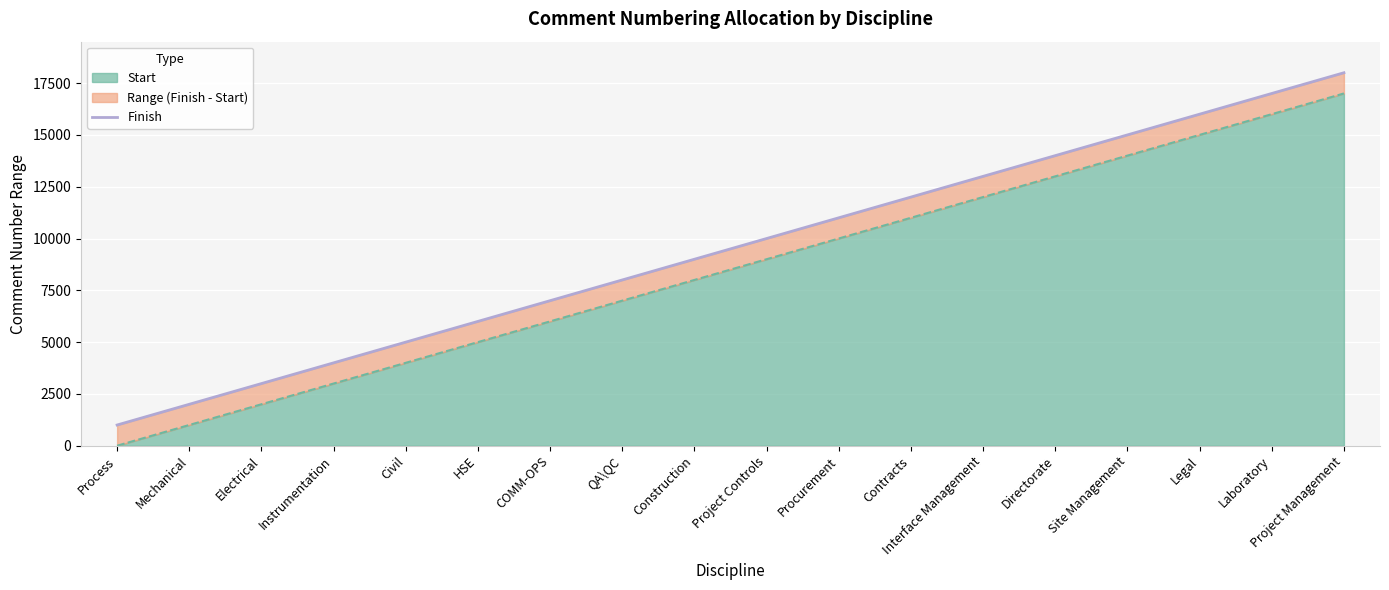

Where is Finish nearest to the value 9500?

Construction